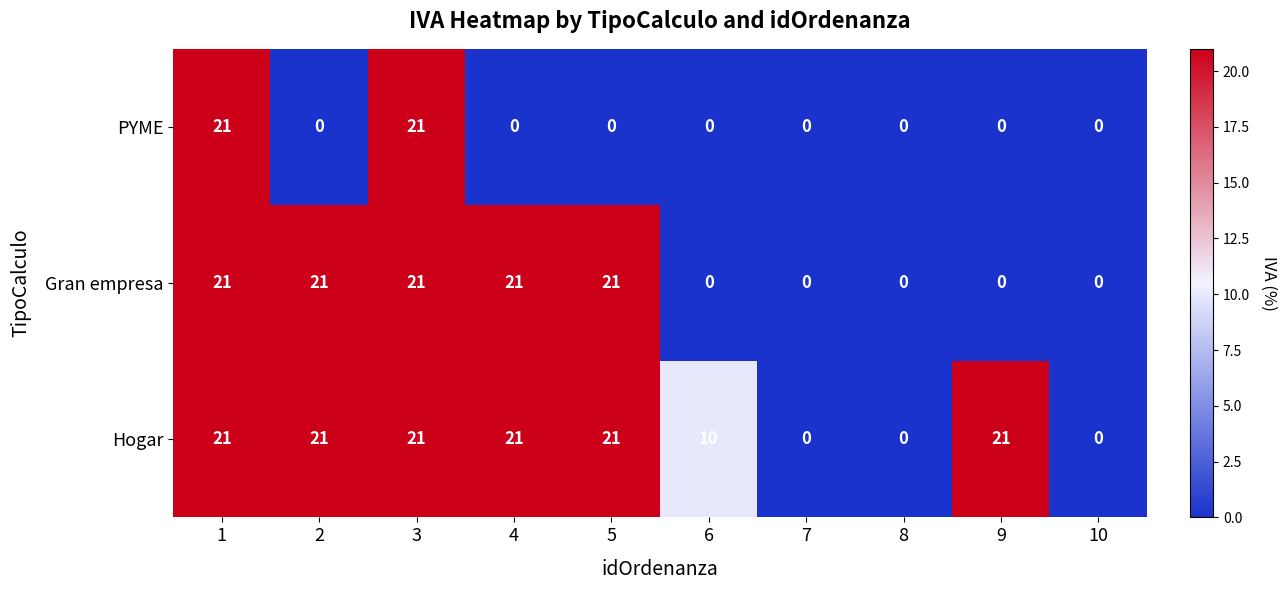

What is the approximate value of Hogar at 6, to the nearest 10?

10